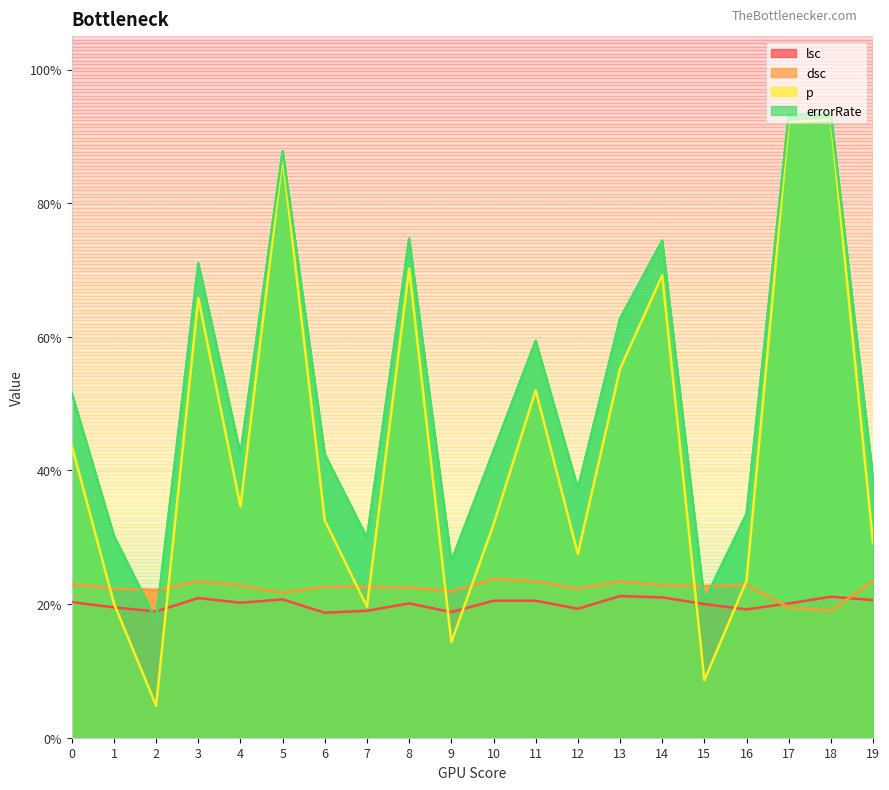

What is the minimum value for lsc?

0.2